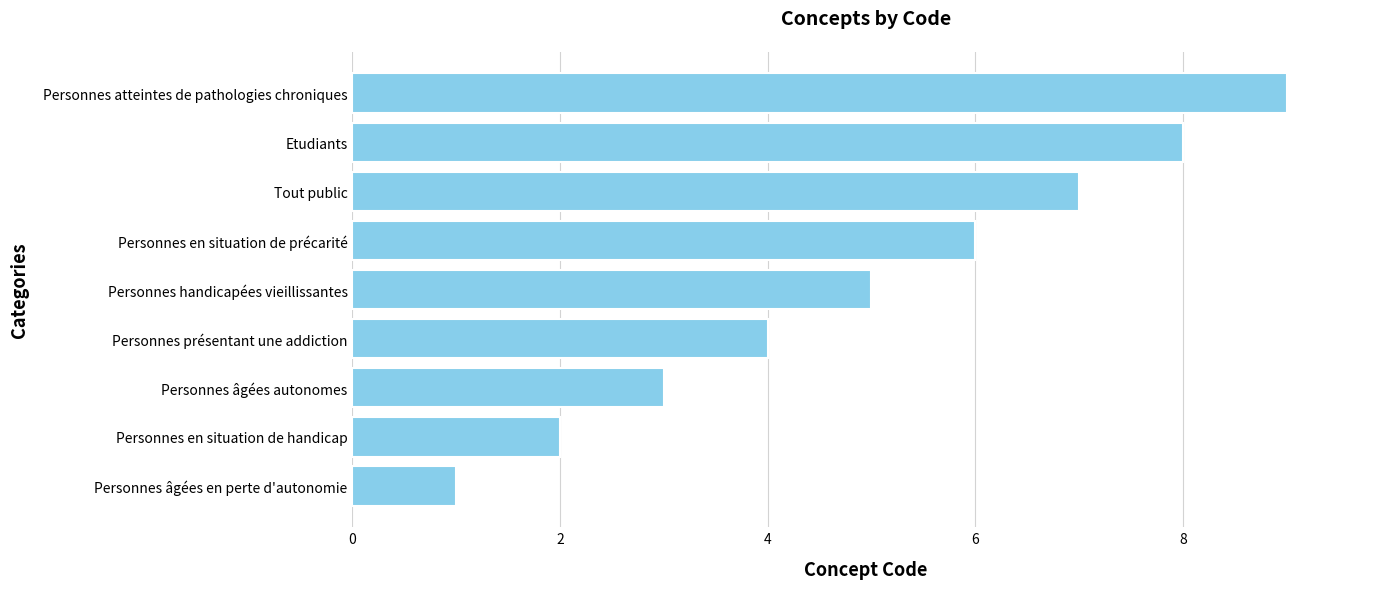

At which label is the value closest to 5?

Personnes handicapées vieillissantes